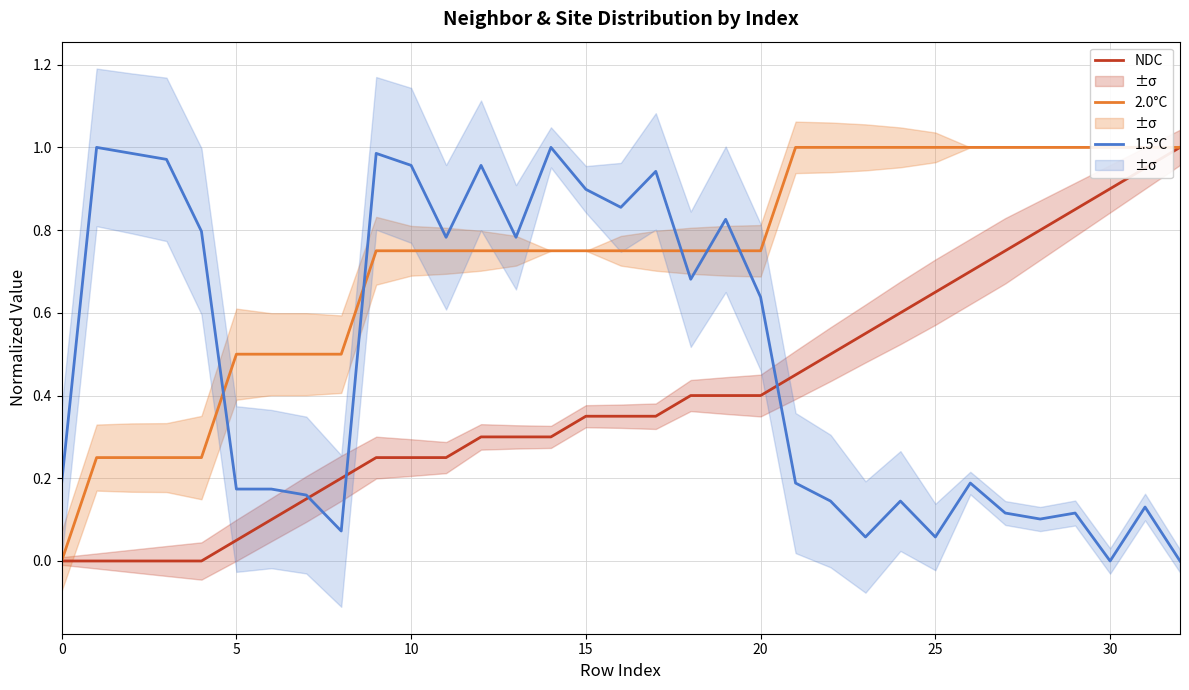

Does the chart have visible grid lines?

Yes